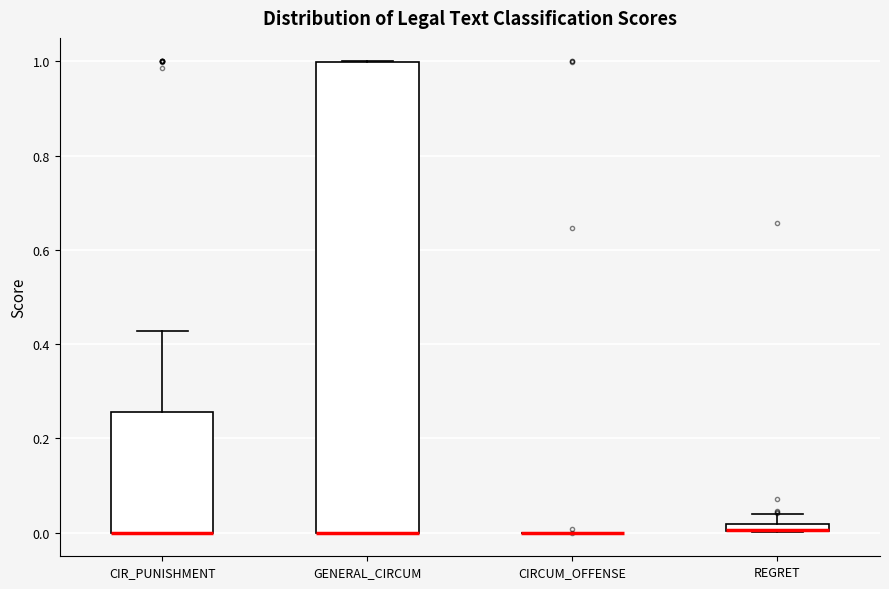

Where is the upper edge of the box for CIR_PUNISHMENT on the y-axis? The values are not printed on the chart, so give them approximately, as read against the axis.

0.26